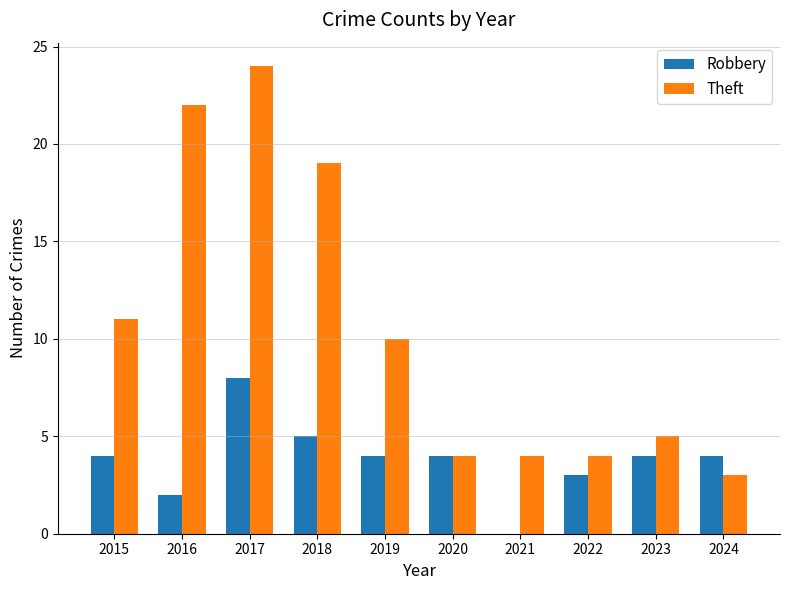

True or false: Theft has a value of 6 at 2022.

False